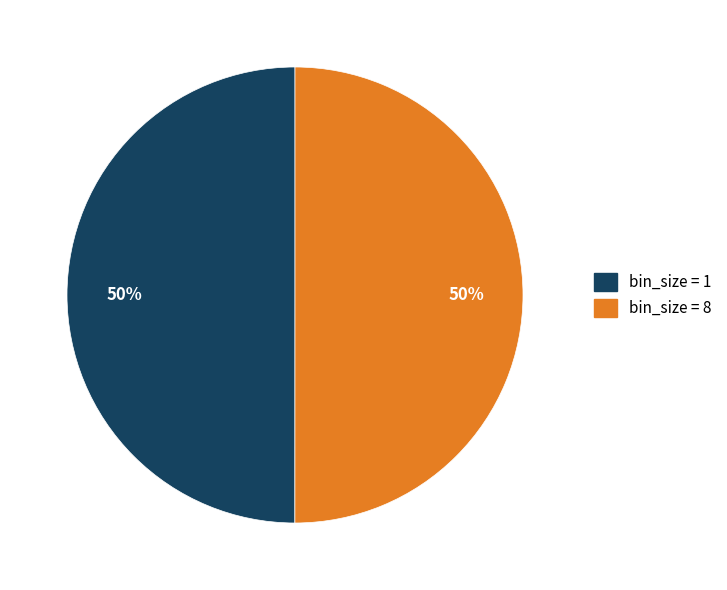

To the nearest percent, what is the average slice percentage?

50%